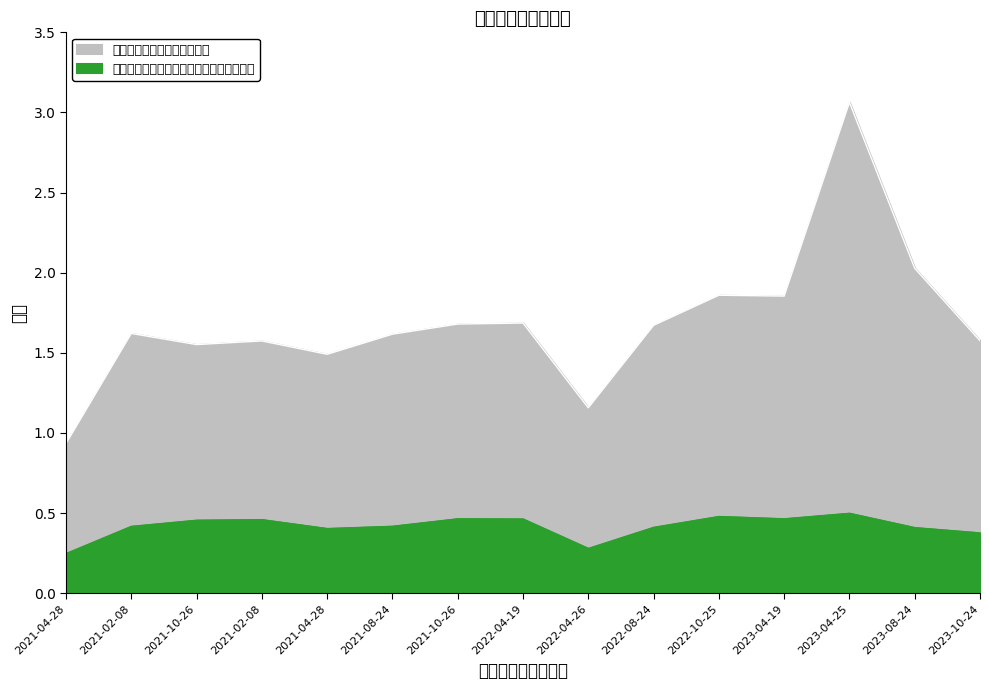

How many lines are shown in the chart?

2